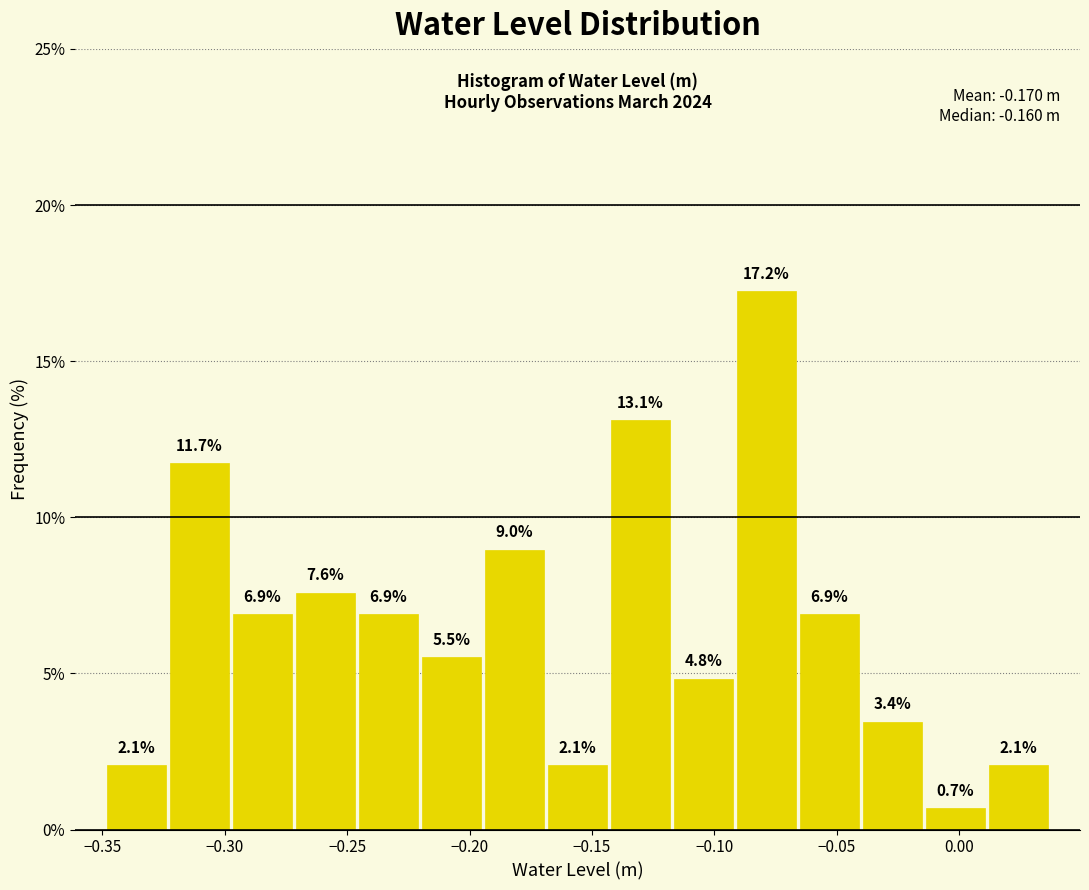

How tall is the bar that spans -0.145 to -0.115 on the x-axis? The bar edges are not printed on the chart, so give them approximately, as read against the axis.

13.1